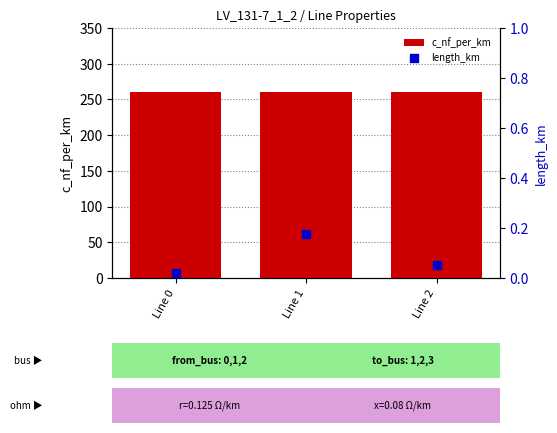

At which category is the sum across all series the highest?

Line 1